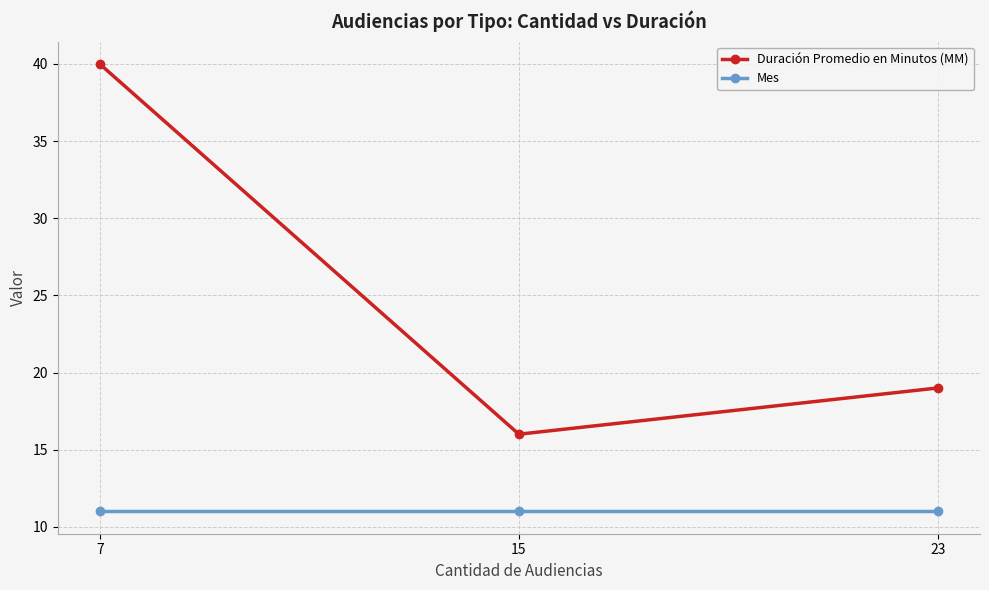

What is the approximate value of Mes at 7?

11